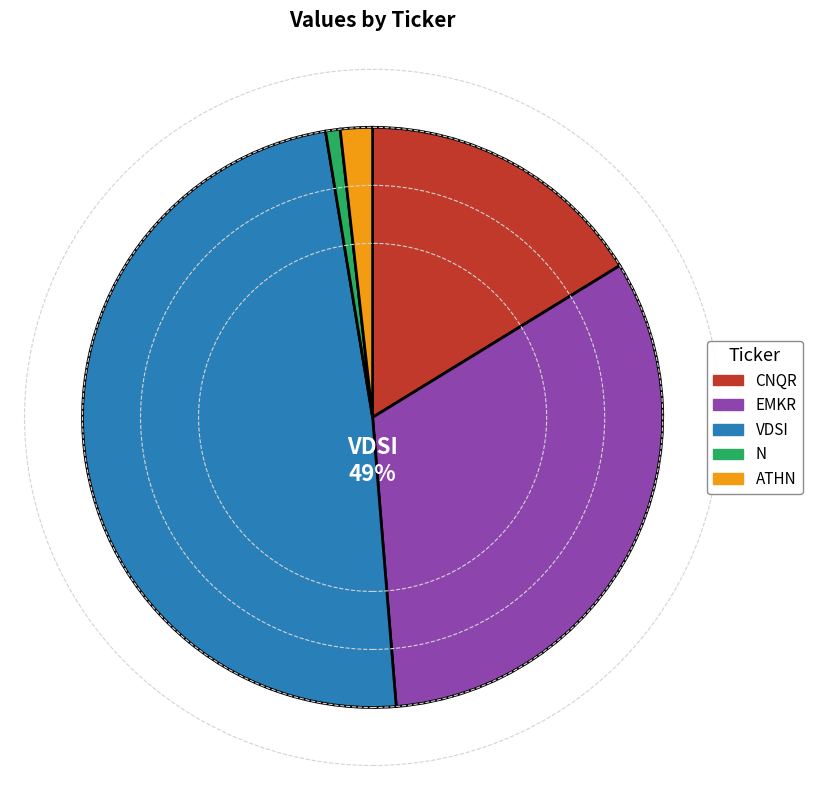

Which slice is the largest?

VDSI